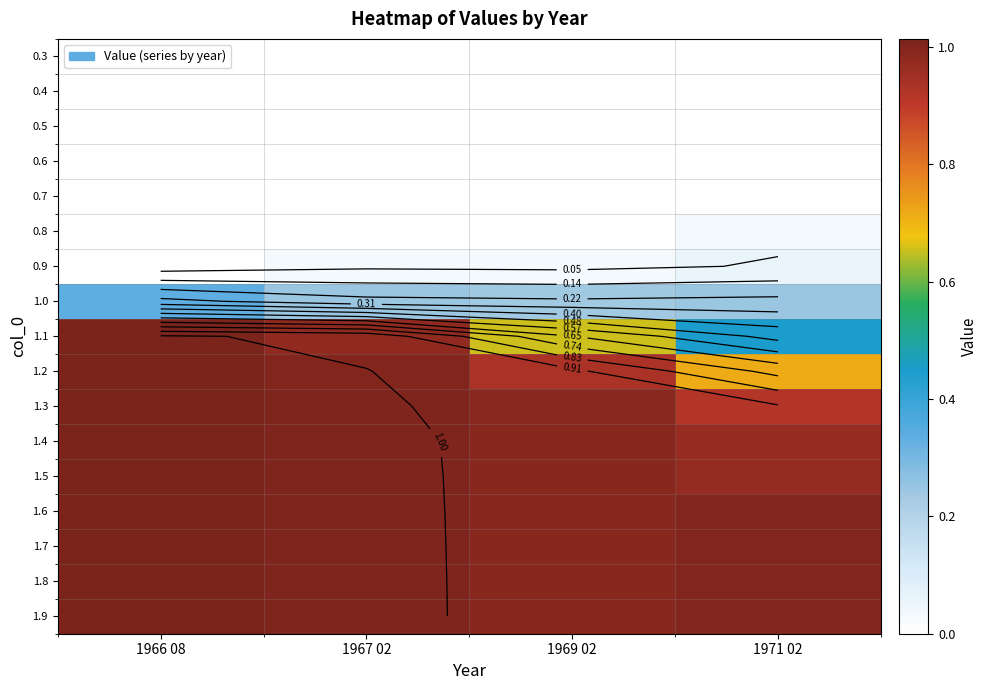

What is the sum of all 1.0 values?

1.1